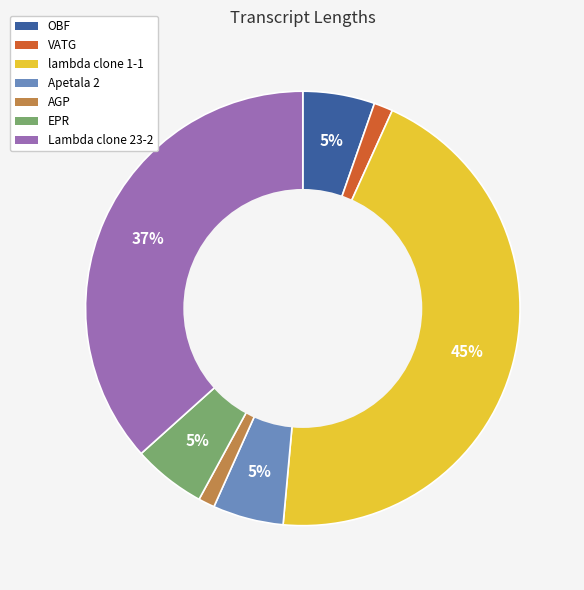

True or false: EPR accounts for 5% of the total.

True